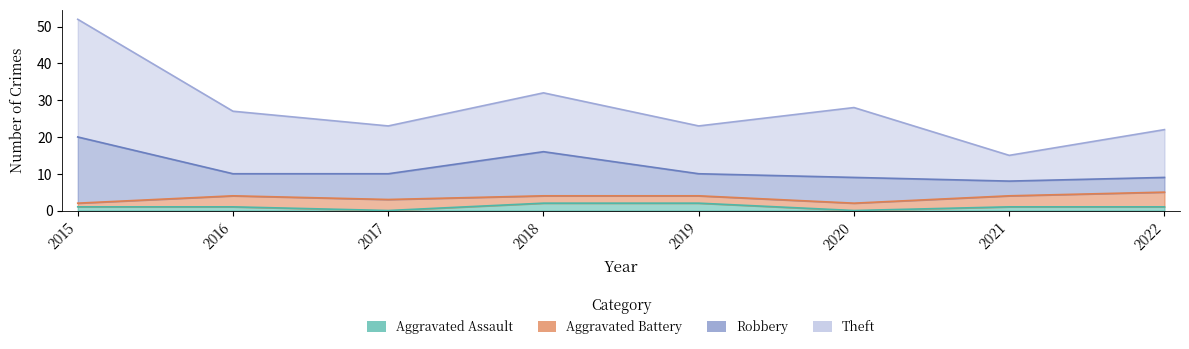

At which label is Aggravated Assault closest to 1?

2015